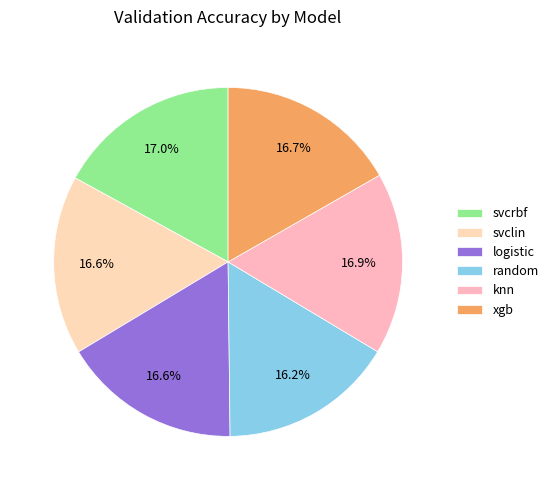

Between xgb and svcrbf, which is larger?

svcrbf